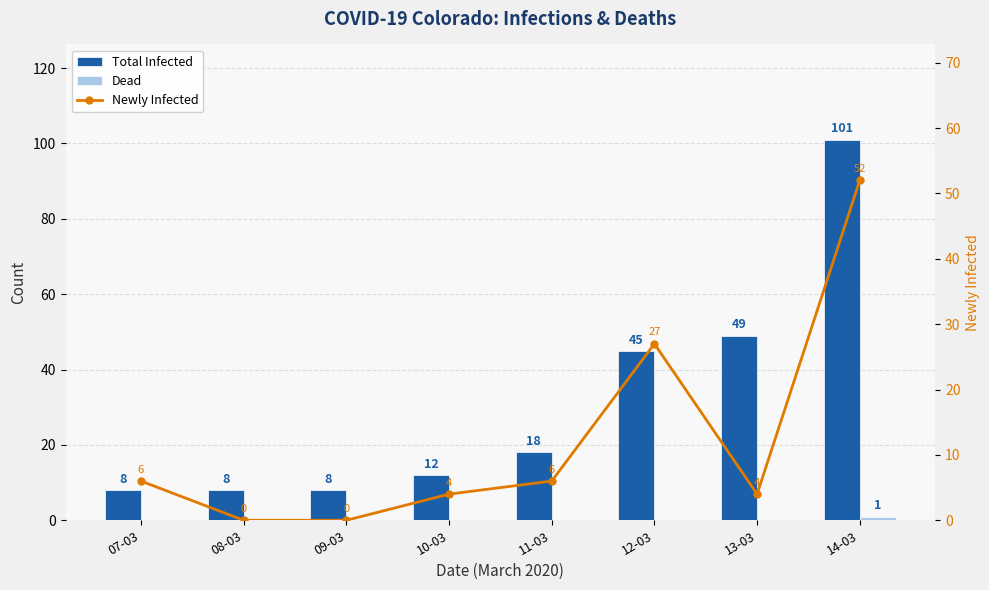

At how many categories does at least one series exceed 9?

5